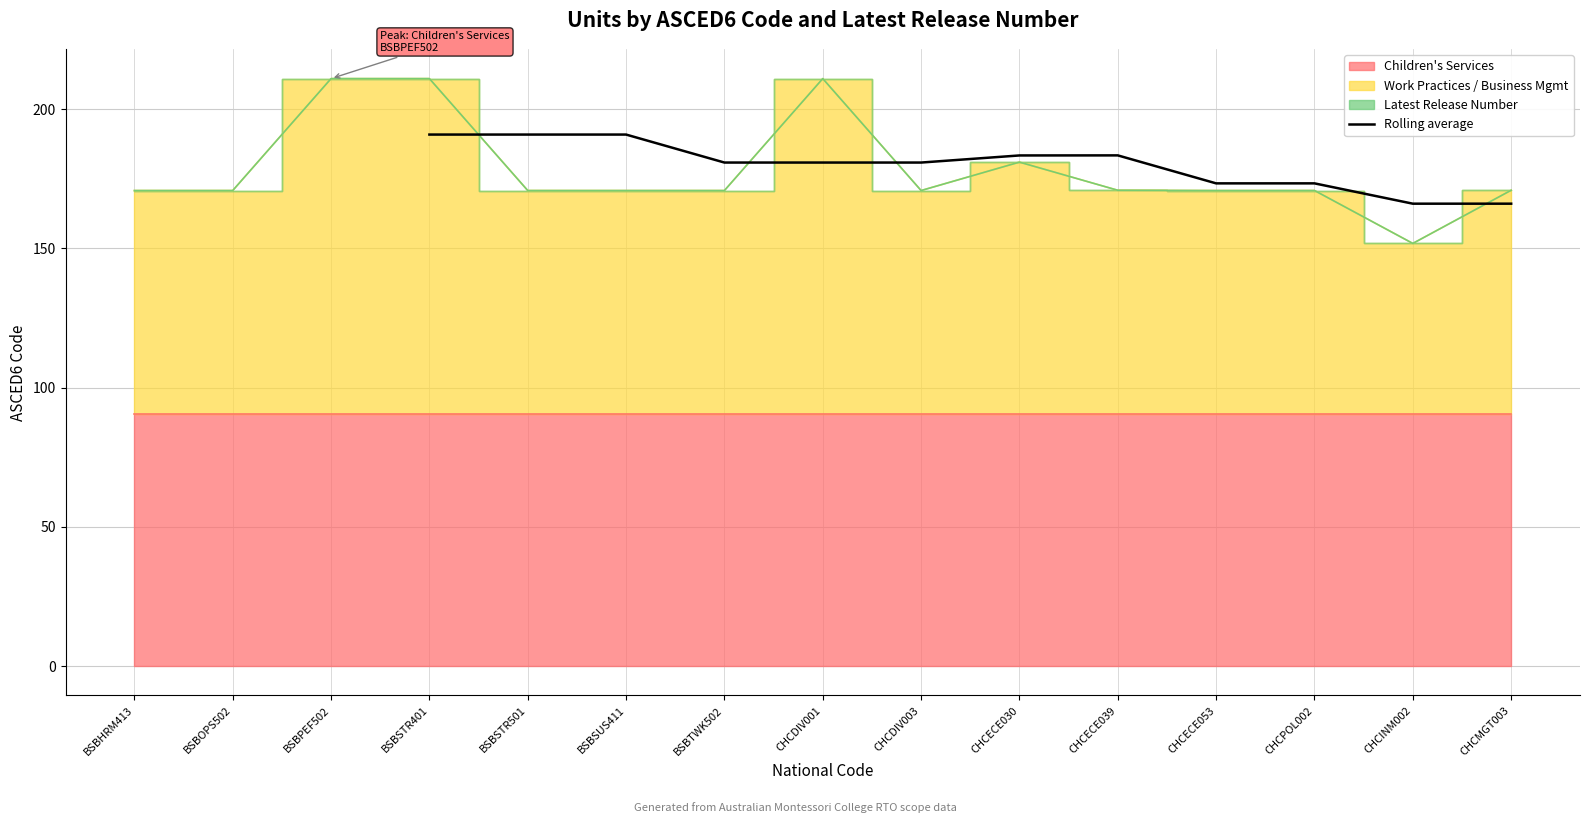

What is the maximum value for Rolling average?

190.9